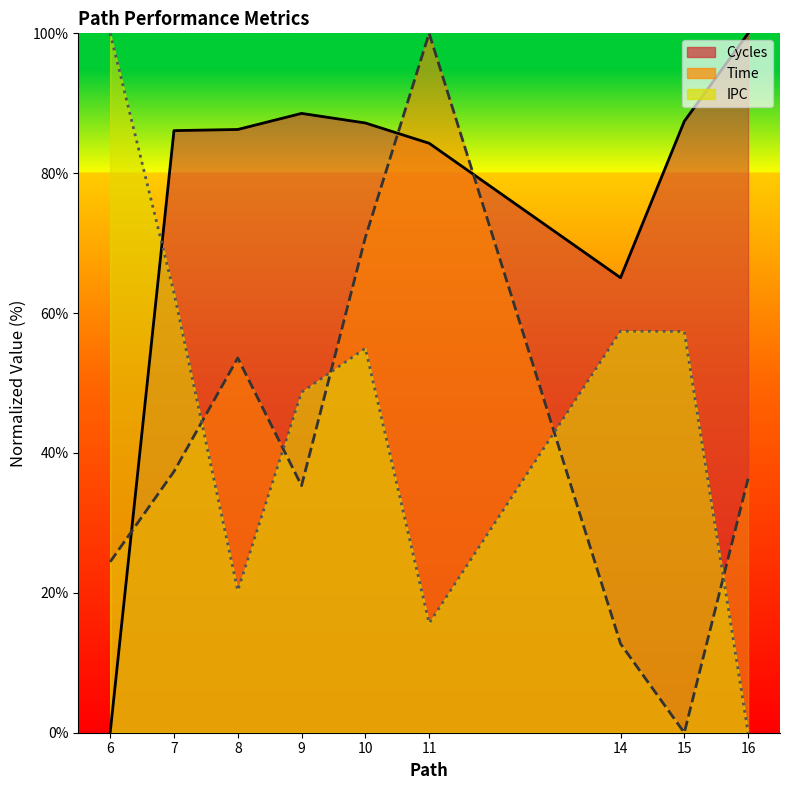

Reading left to right, transcribe all the data shown in this chart.

Cycles: 0.0	86.1	86.3	88.6	87.2	84.3	65.1	87.4	100.0
Time: 24.4	37.3	53.6	35.3	70.8	100.0	12.7	0.0	36.3
IPC: 100.0	62.9	20.3	48.7	55.0	15.7	57.4	57.4	0.0